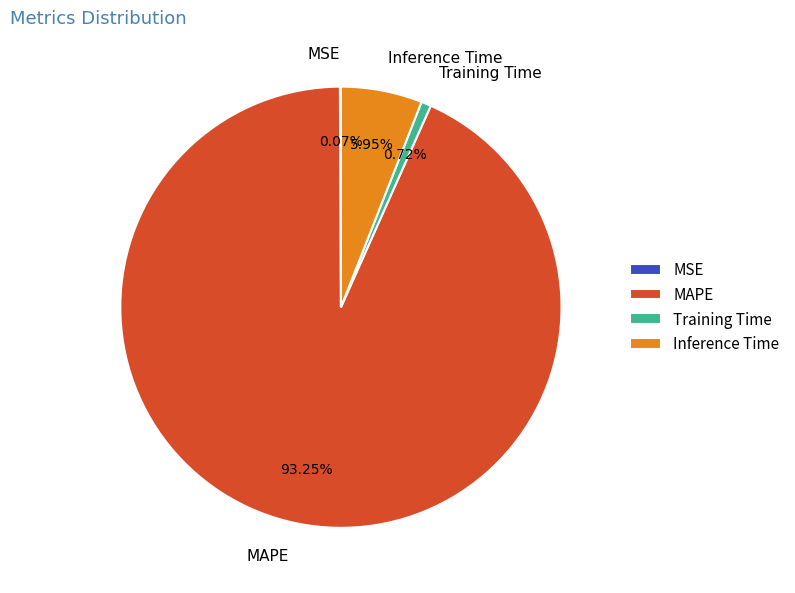

To the nearest percent, what portion does MAPE represent?

93%